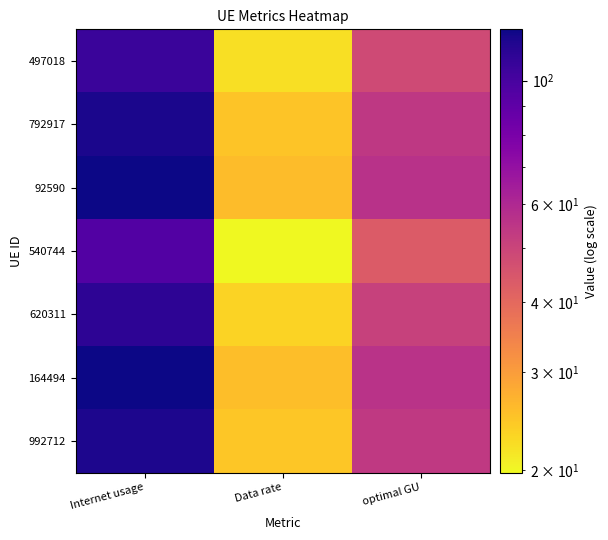

Which series has the widest spread of values?

92590